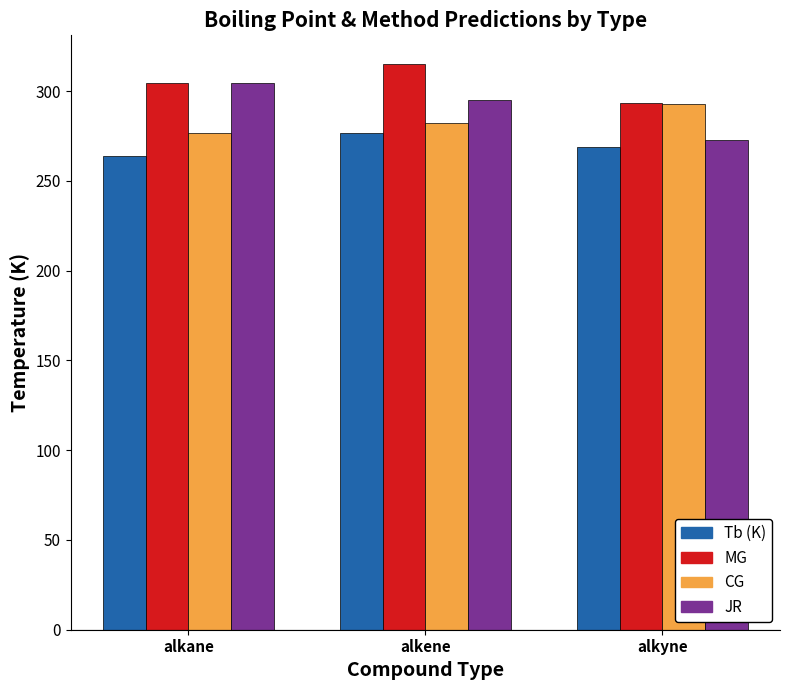

How many data points in MG are less than 304?

1